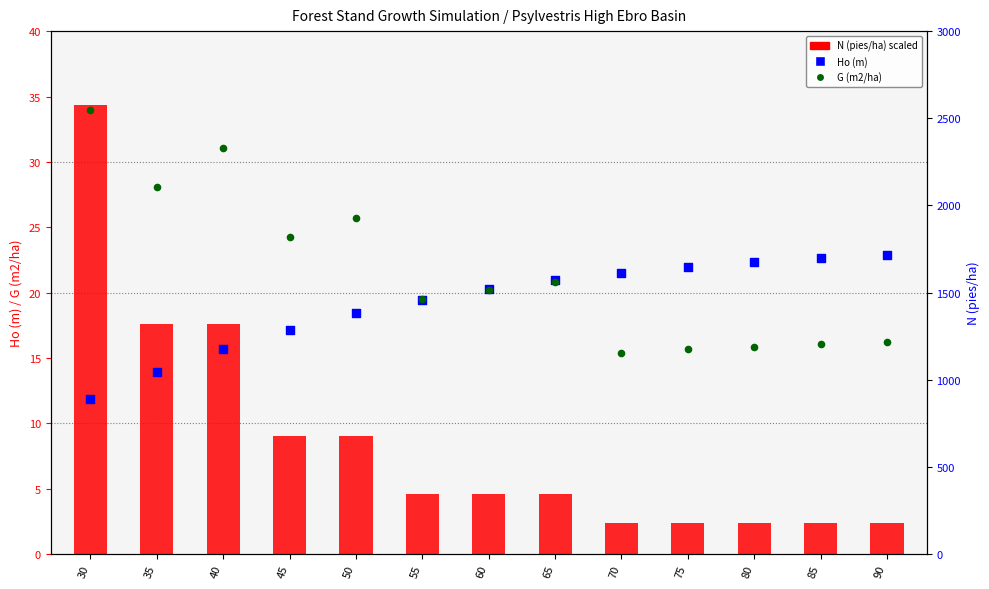

At which category is the sum across all series the highest?

30